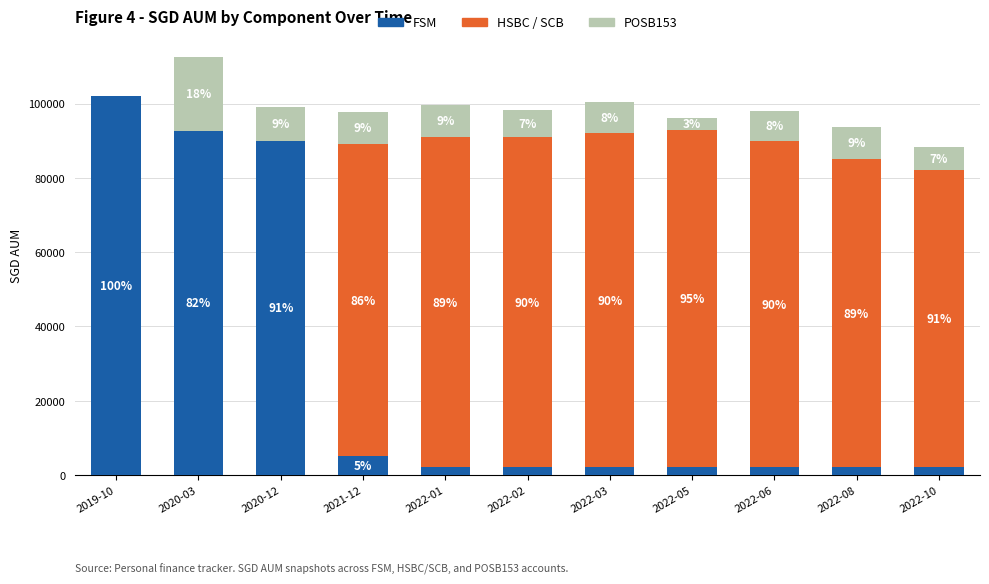

At which label does POSB153 first exceed 8462?

2020-03